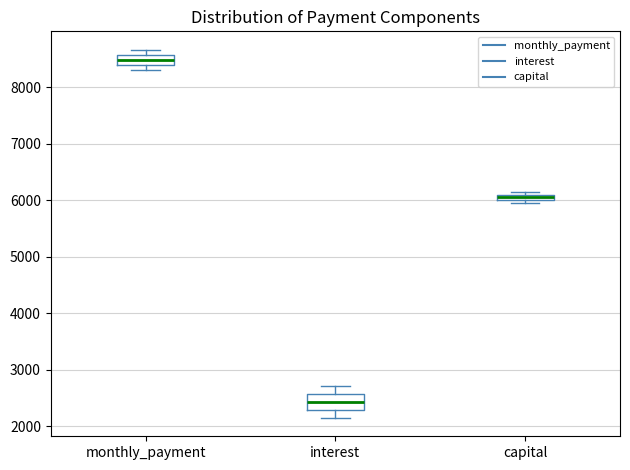

Which box's median line is the lowest?

interest